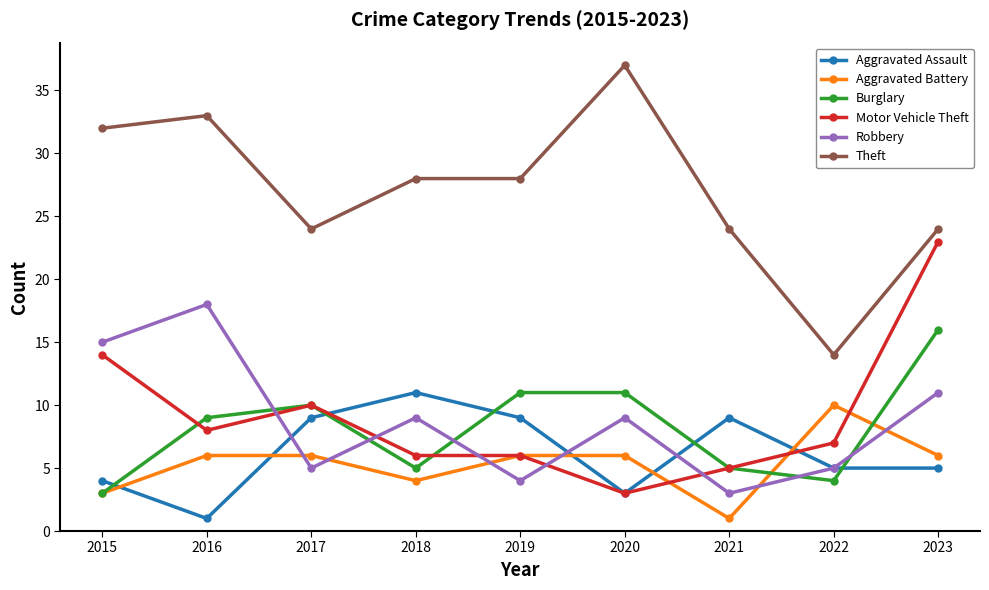

True or false: Robbery and Theft cross at least once.

False